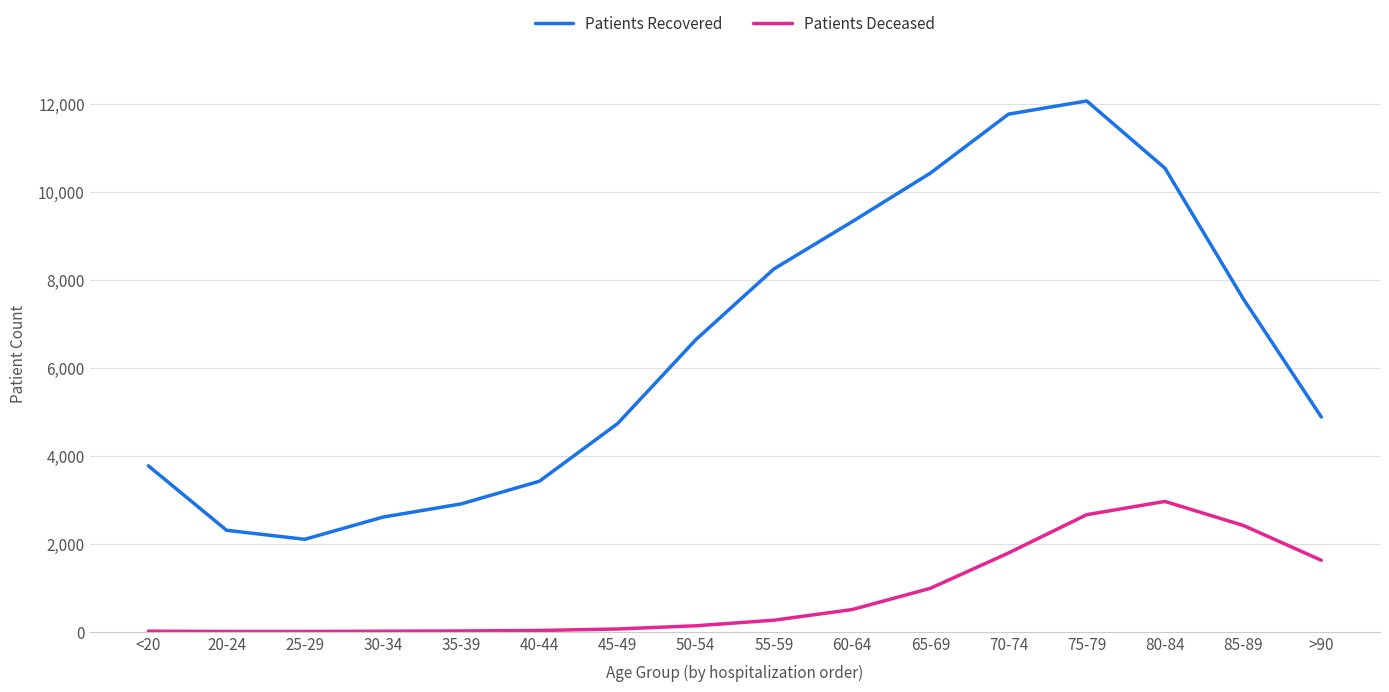

How many lines are shown in the chart?

2